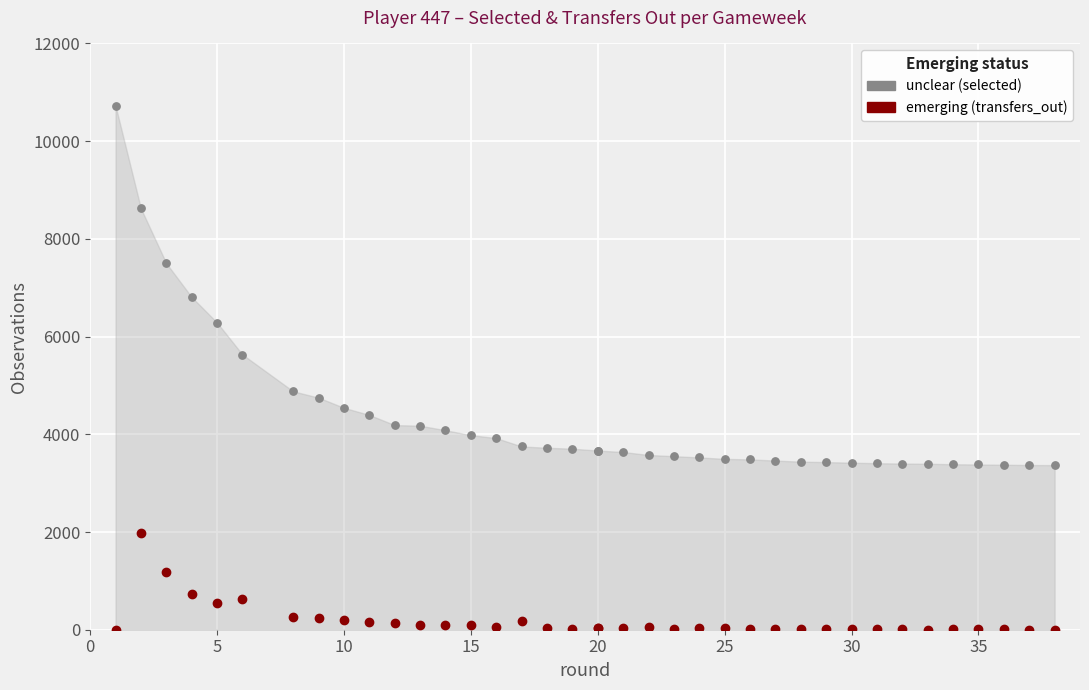

Which series has the widest spread of Y values?

unclear (selected)